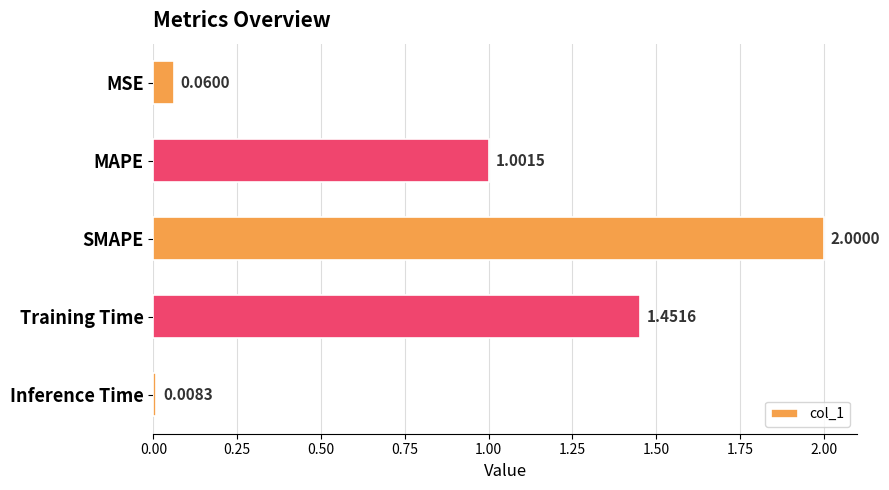

What is the difference between the maximum and minimum values?

2.0